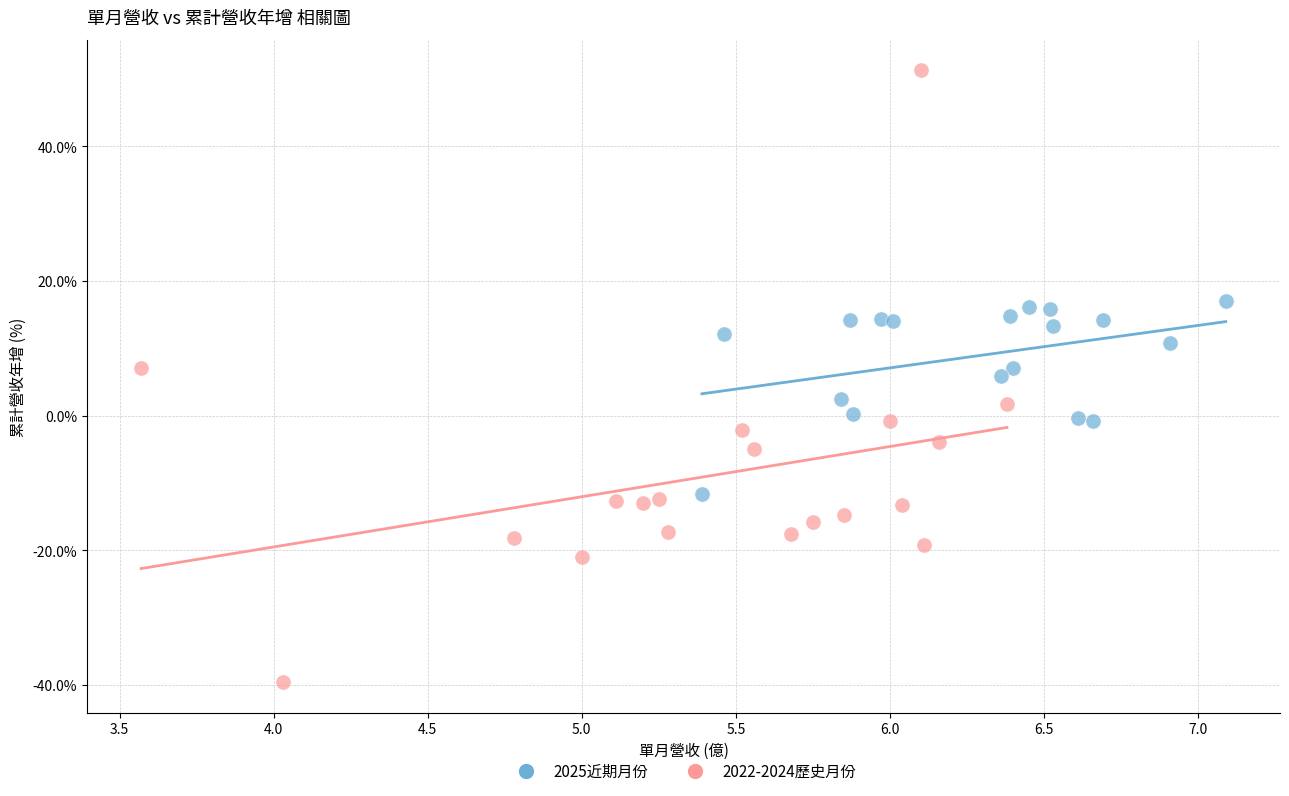

Which series contains the highest Y value?

2022-2024歷史月份